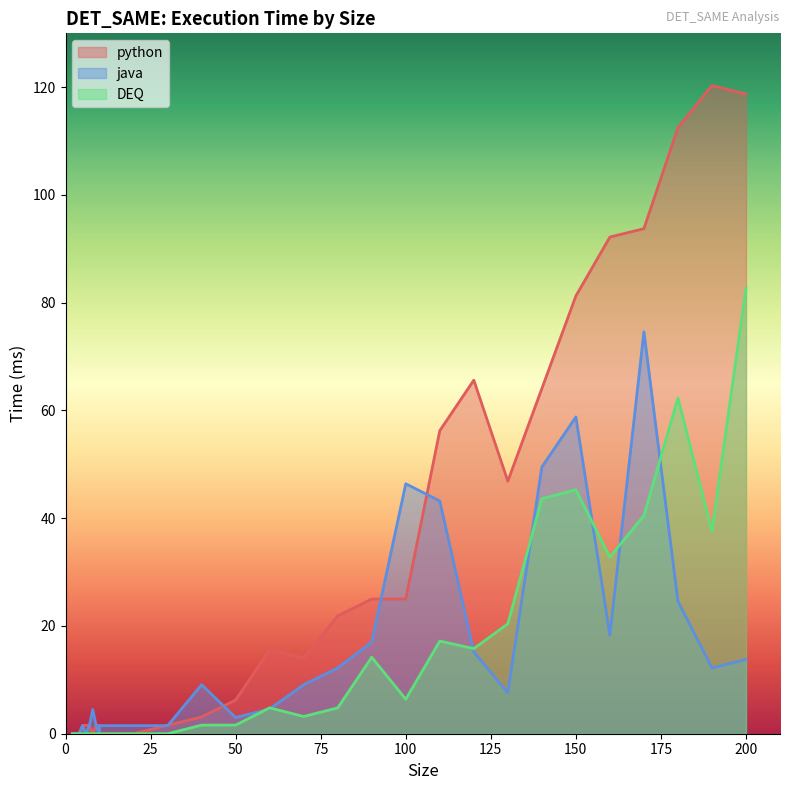

Where is the first local minimum for python?

8